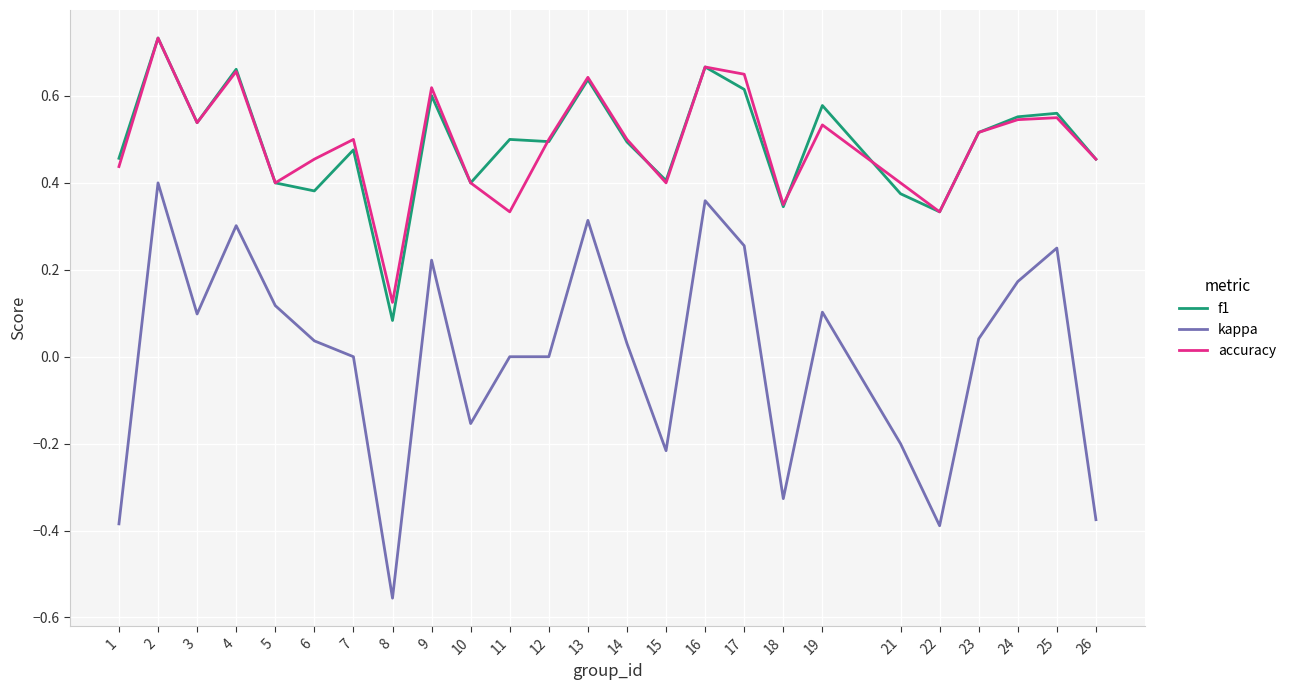

Which series changed the most between 8 and 14?

kappa